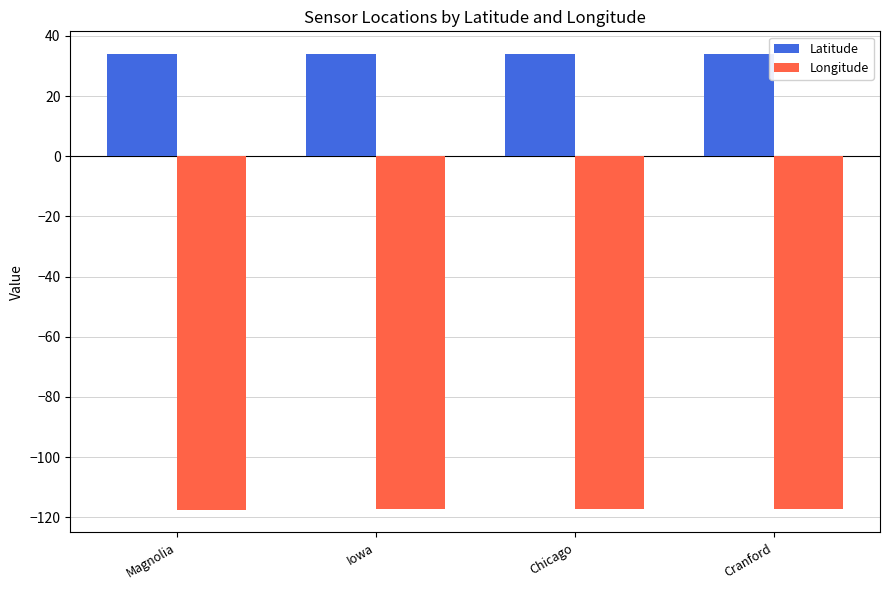

What is the lowest value of the Latitude series?

33.9